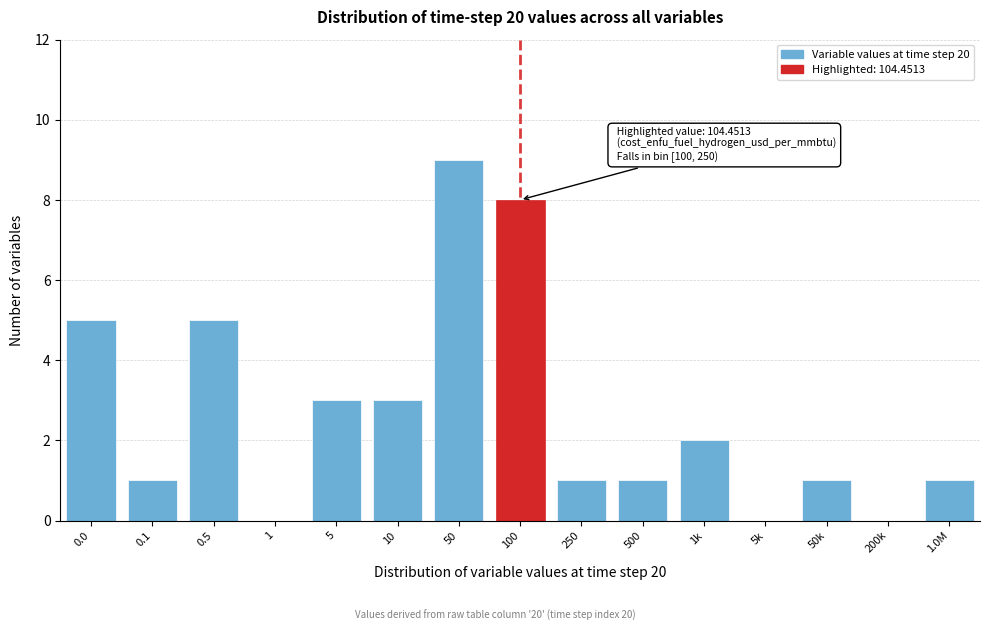

Reading left to right, what are all the values shown in this chart?

0.0=5	0.1=1	0.5=5	1=0	5=3	10=3	50=9	100=8	250=1	500=1	1k=2	5k=0	50k=1	200k=0	1.0M=1